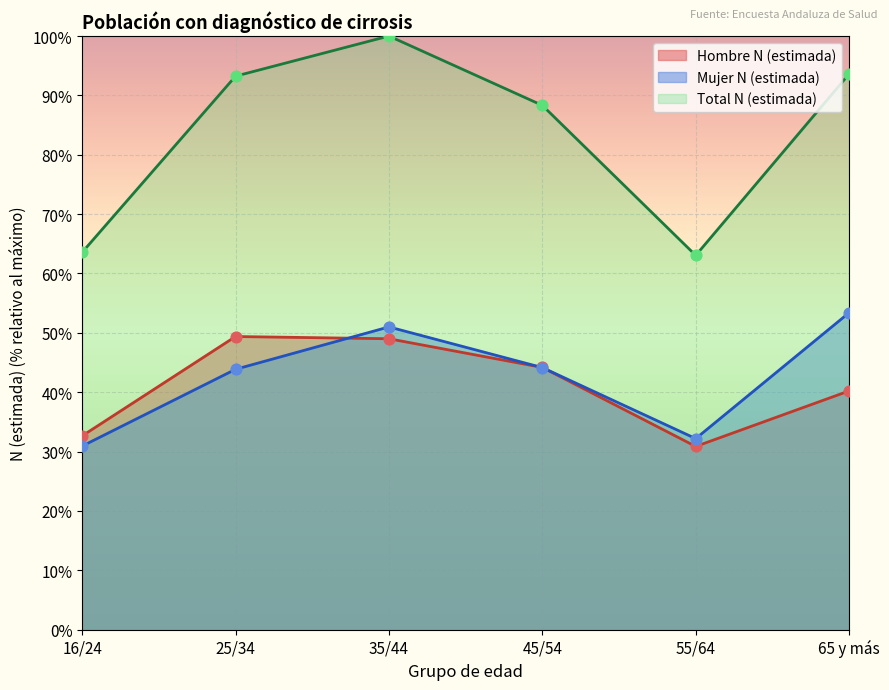

Is the value of Hombre N (estimada) at 25/34 greater than the value of Total N (estimada) at 45/54?

No